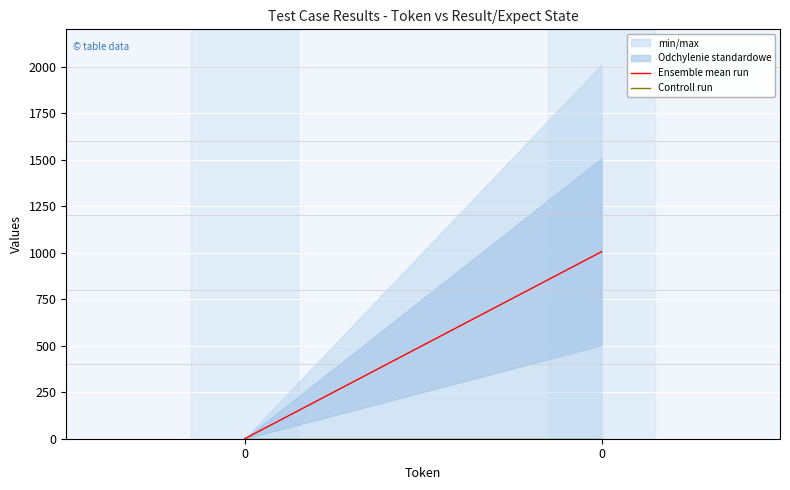

How many positive values does the Ensemble mean run series have?

1